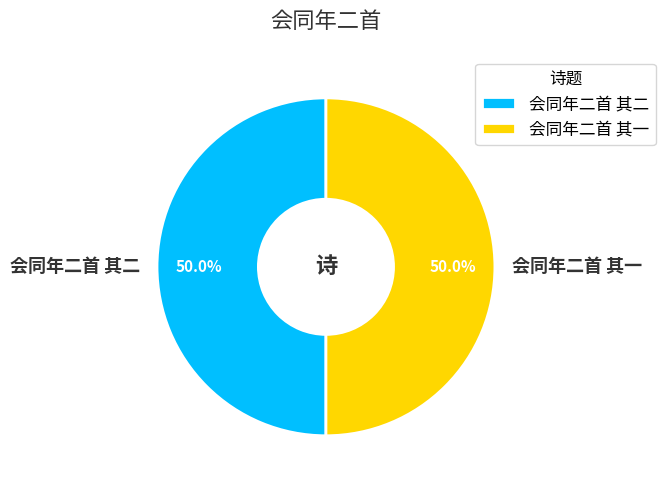

What is the ratio of the value at 会同年二首 其二 to the value at 会同年二首 其一?

1.0